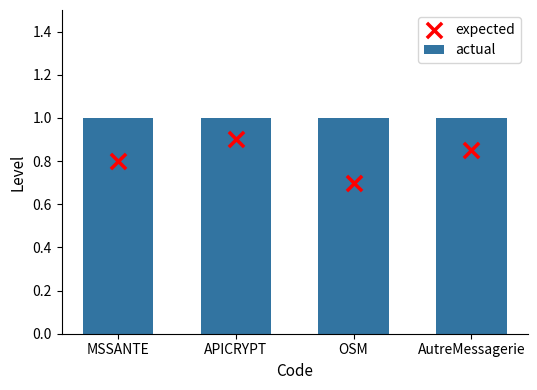

Which series has the widest spread of Y values?

expected